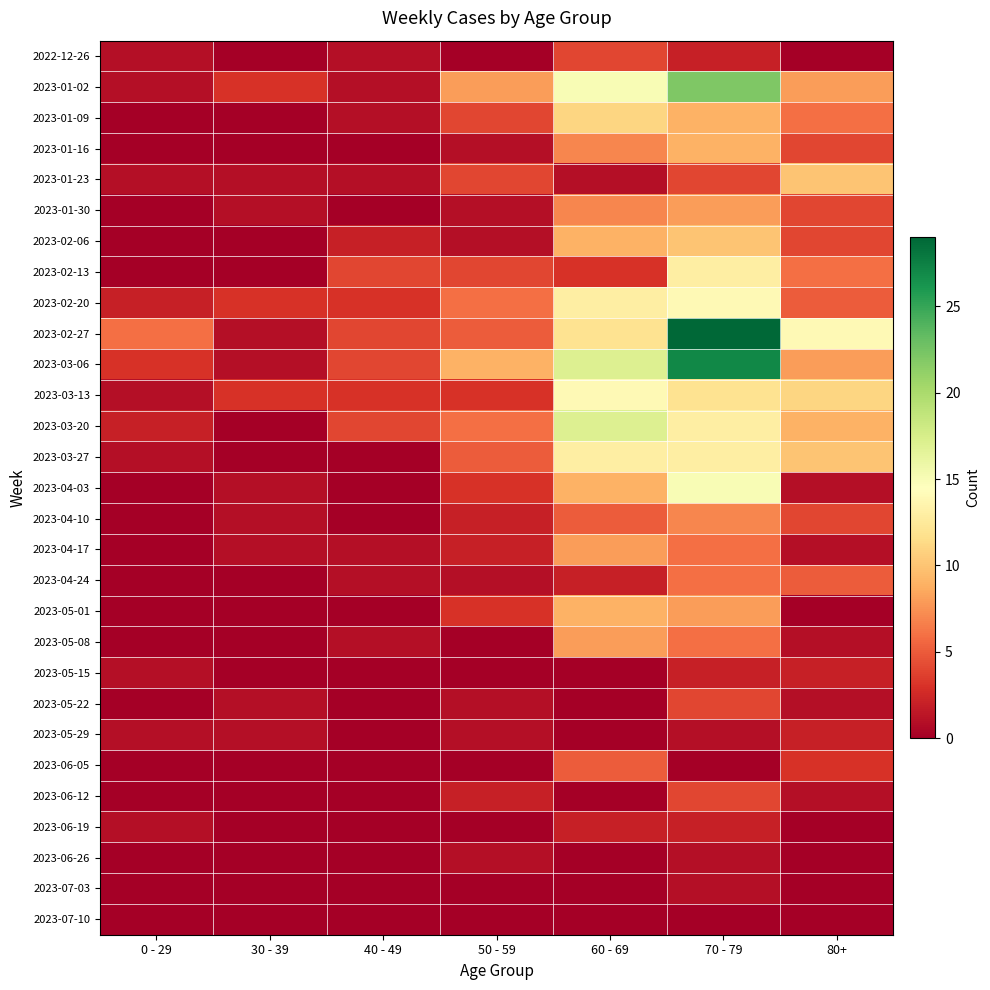

Which category has the lowest value across all series?

30 - 39